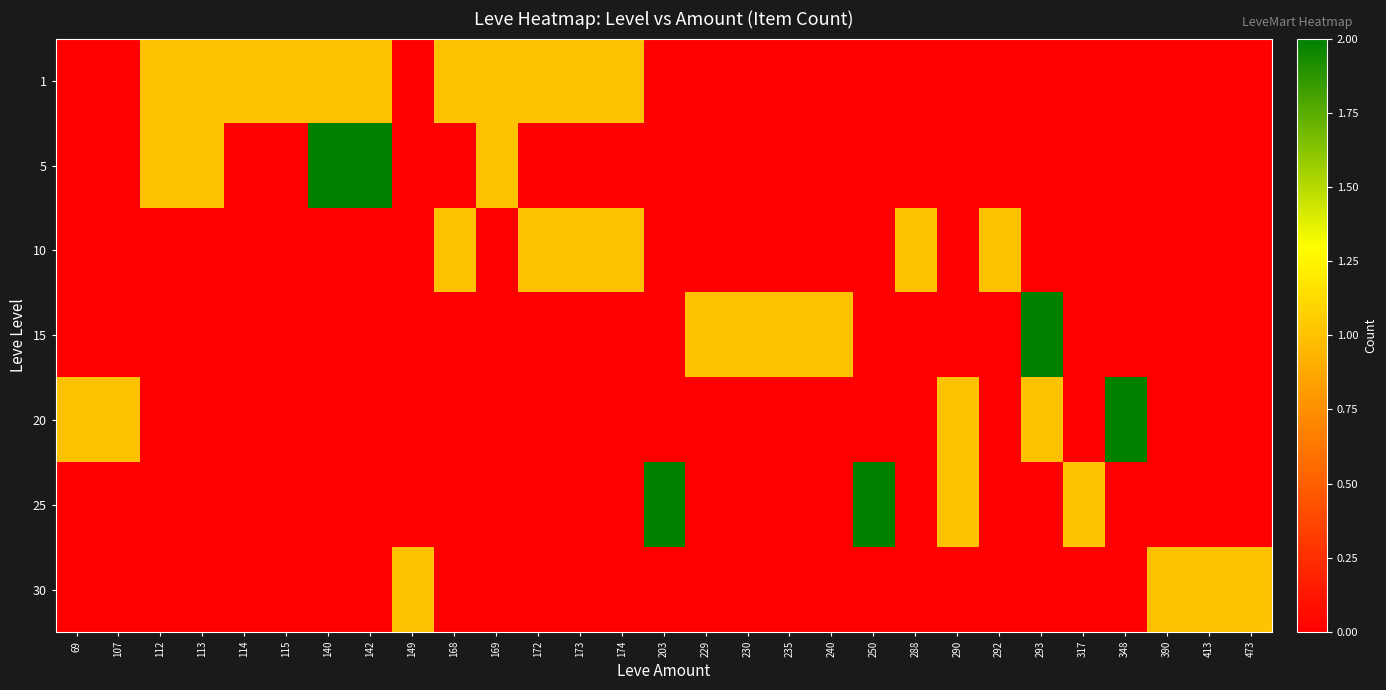

At 142, list the series in order from largest to smallest.

5, 1, 10, 15, 20, 25, 30